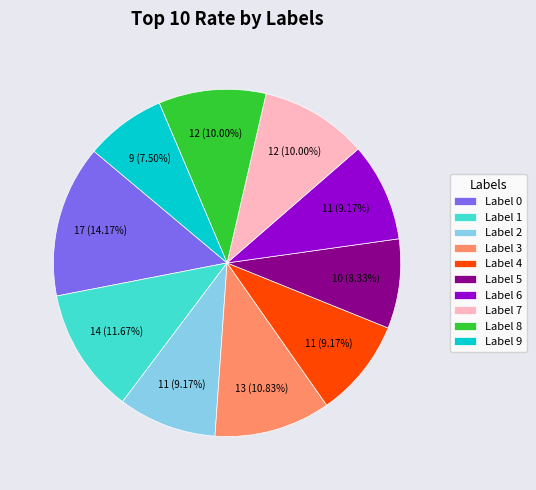

Between Label 2 and Label 9, which is larger?

Label 2